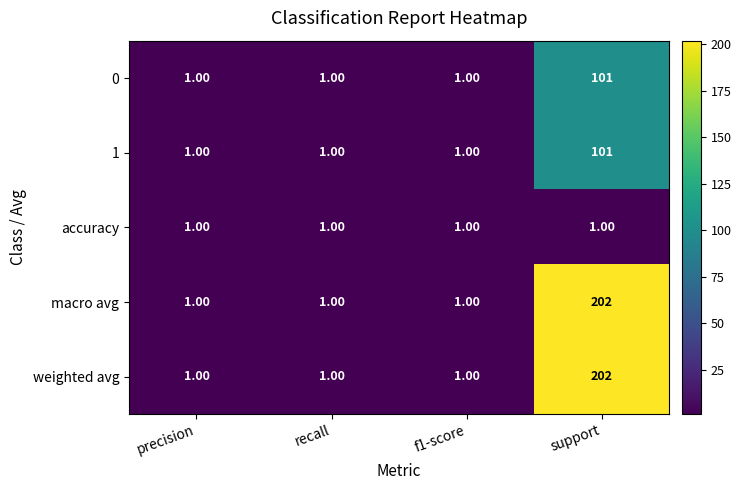

At how many categories does at least one series exceed 175?

1